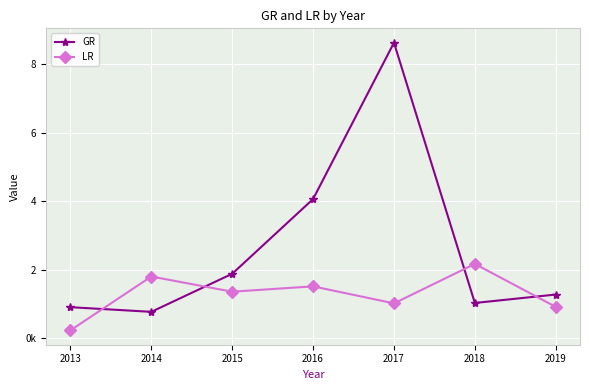

True or false: GR and LR cross at least once.

True